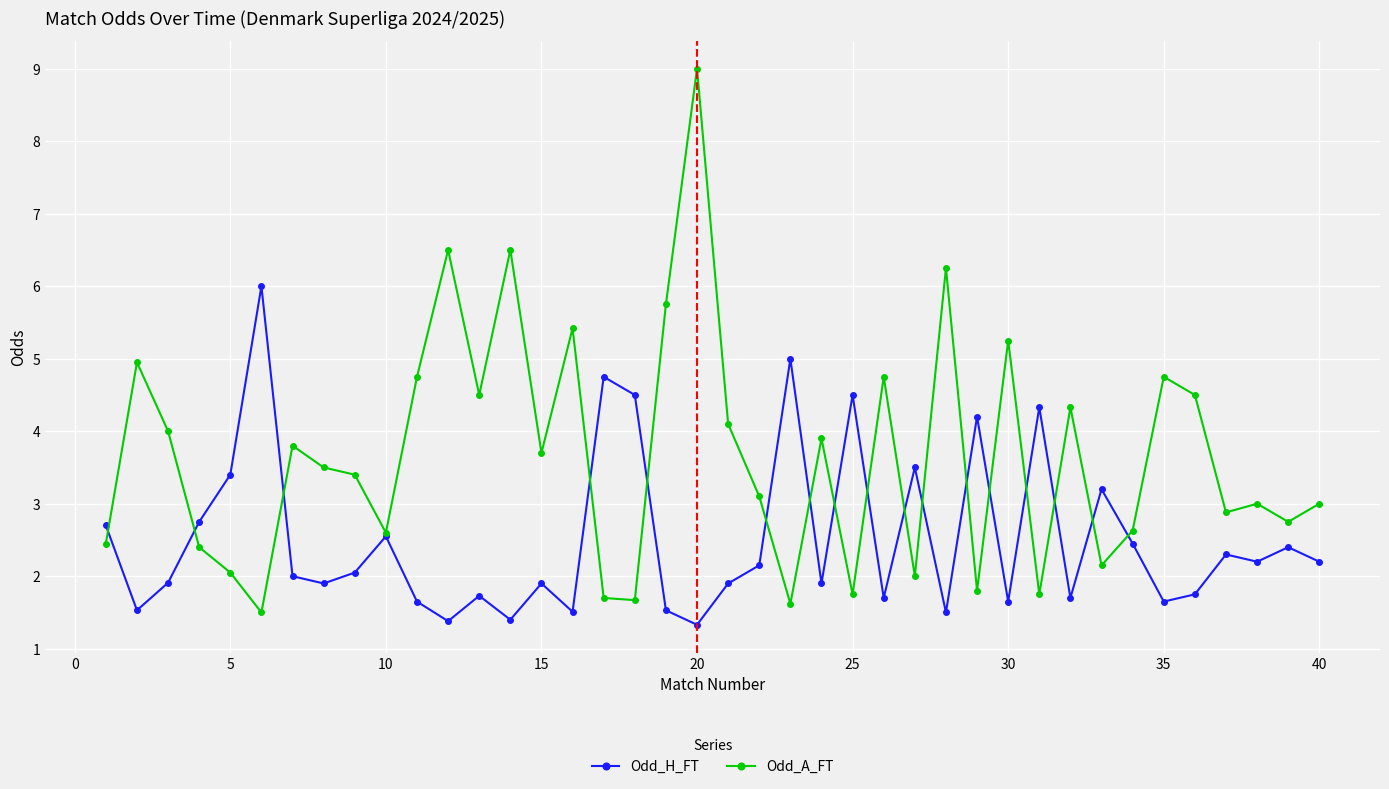

Which series has the largest range (max minus min)?

Odd_A_FT